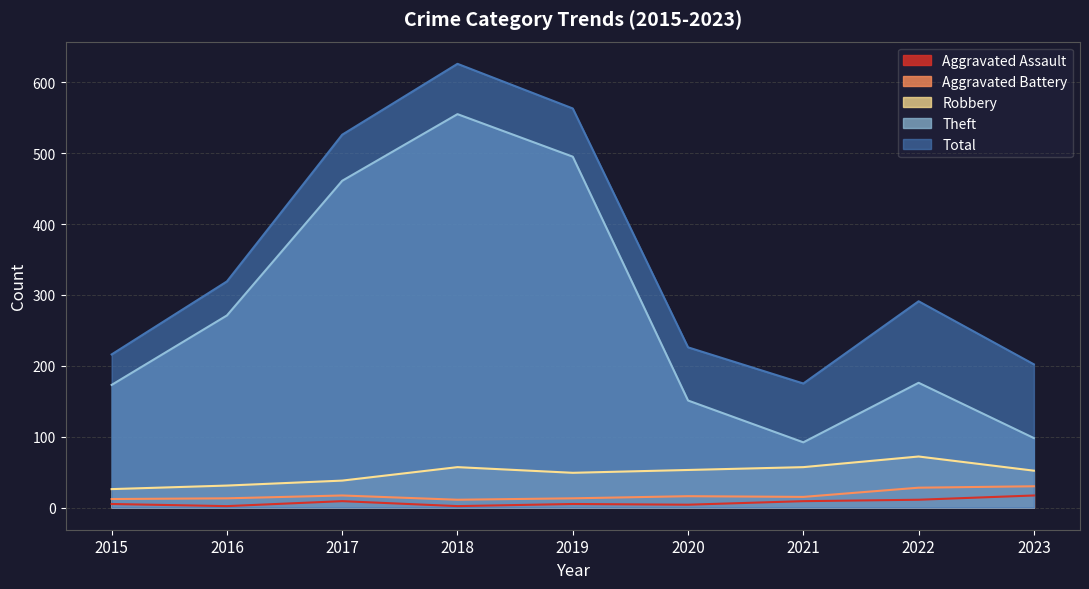

Reading left to right, what are all the values shown in this chart?

Aggravated Assault: 5	2	9	2	5	4	9	11	17
Aggravated Battery: 12	13	17	11	13	16	15	28	30
Robbery: 26	31	38	57	49	53	57	72	52
Theft: 173	271	461	555	495	151	92	176	98
Total: 216	319	526	626	563	226	175	291	202